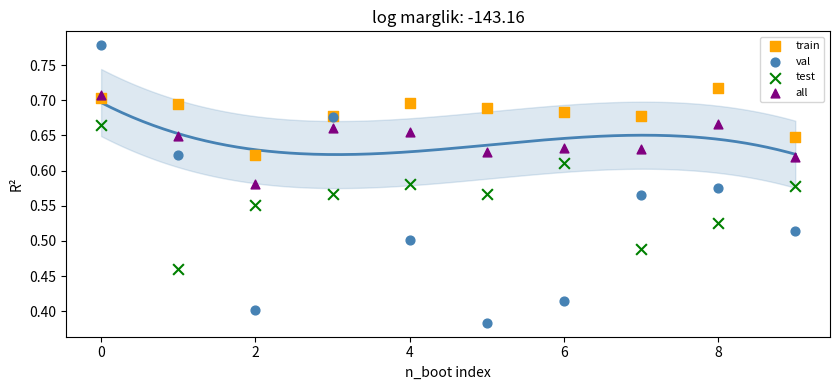

Which series has the widest spread of Y values?

val